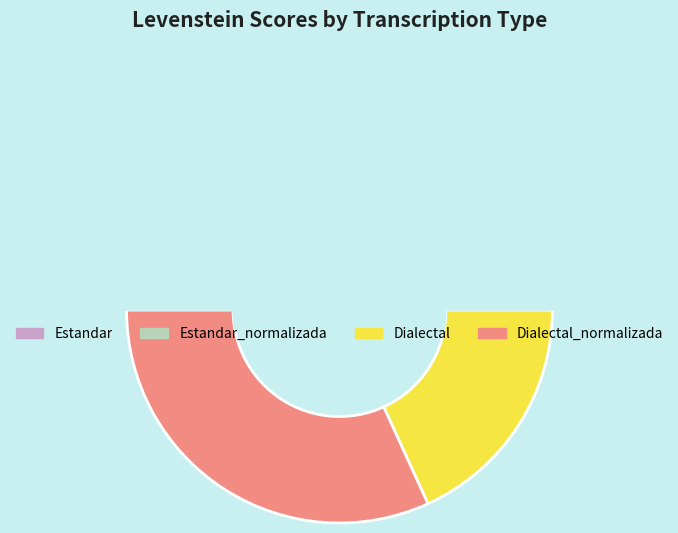

Is it true that Dialectal is 32% of the pie?

False